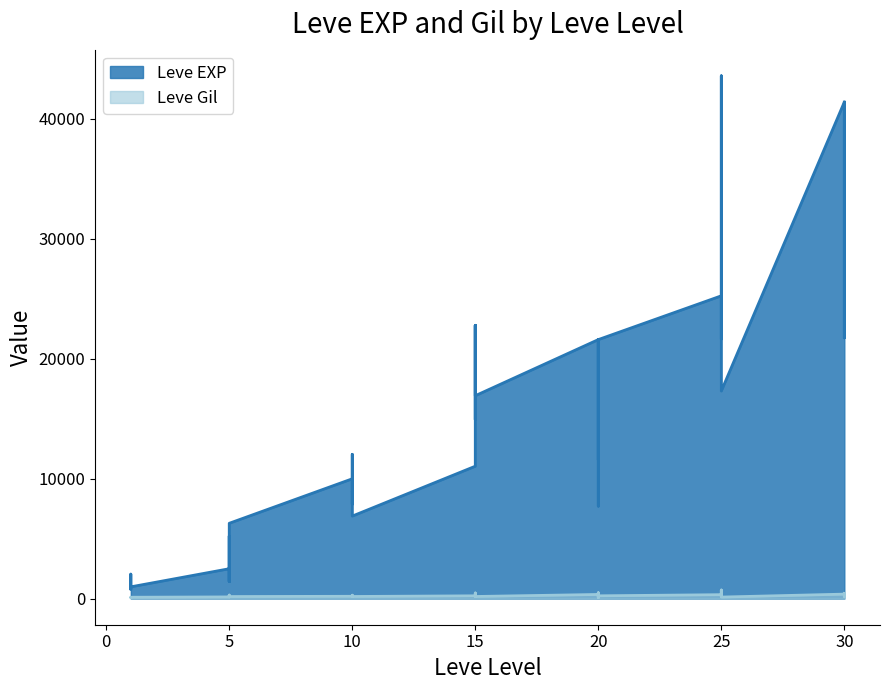

Which series changed the most between 5 and 20?

Leve EXP